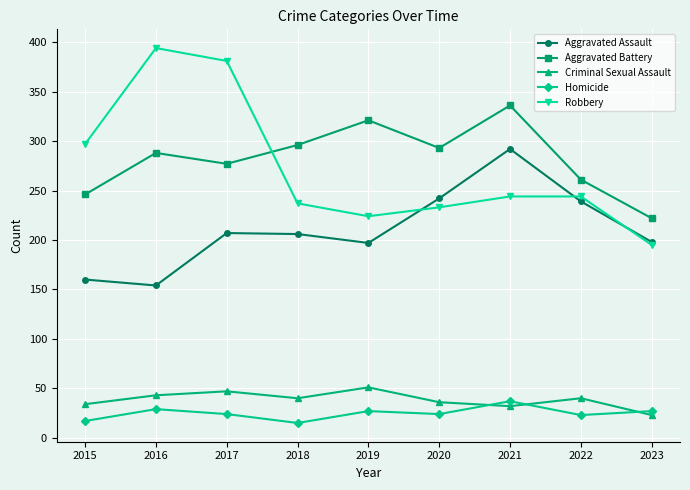

List the series in order of their peak value, lowest first.

Homicide, Criminal Sexual Assault, Aggravated Assault, Aggravated Battery, Robbery